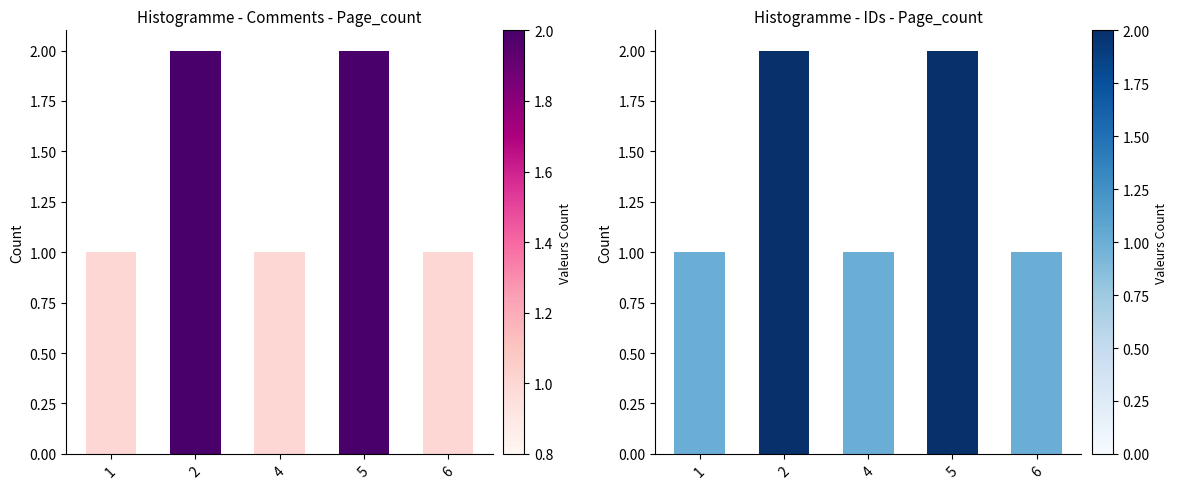

What is the approximate value at 1?

1